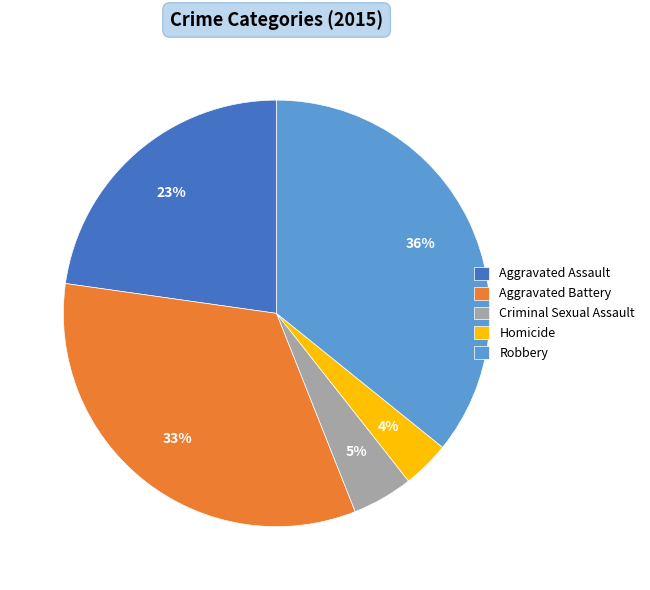

Which has a higher value, Aggravated Assault or Aggravated Battery?

Aggravated Battery